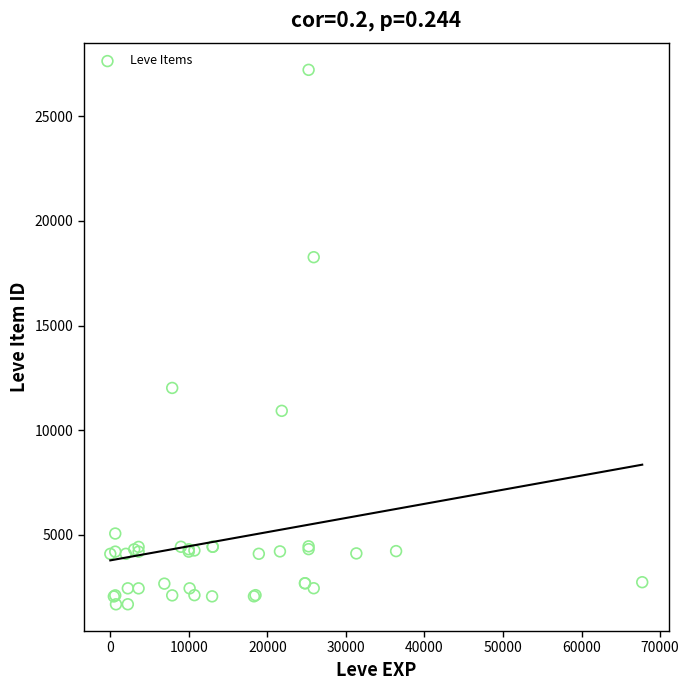

What Y value in the scatter plot is closest to 14448?

12018